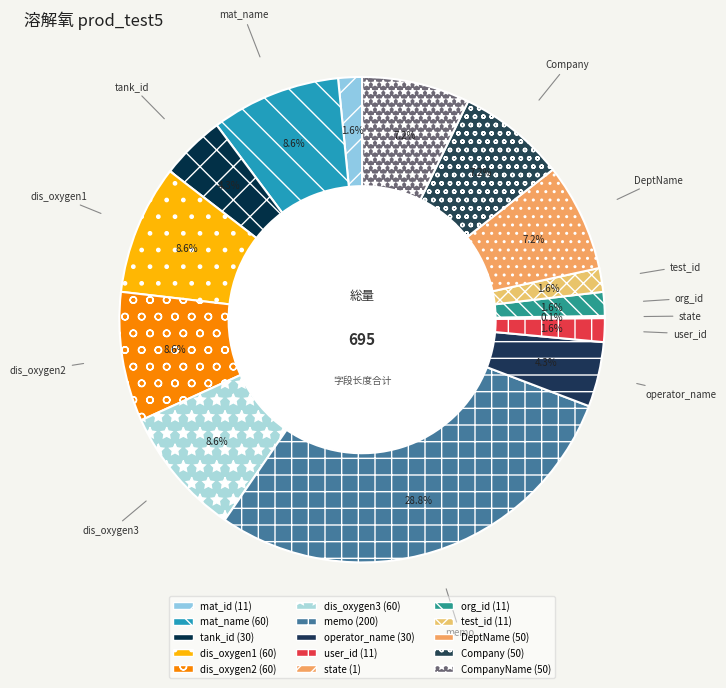

What is the ratio of the value at DeptName to the value at test_id?

4.5